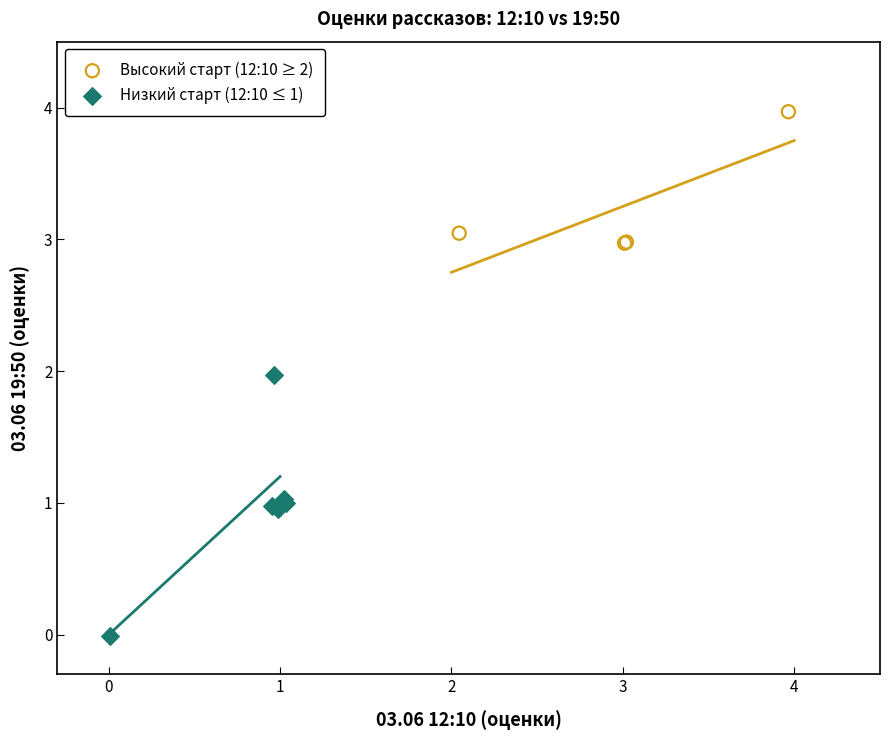

Which series reaches the maximum Y coordinate?

Высокий старт (12:10 ≥ 2)